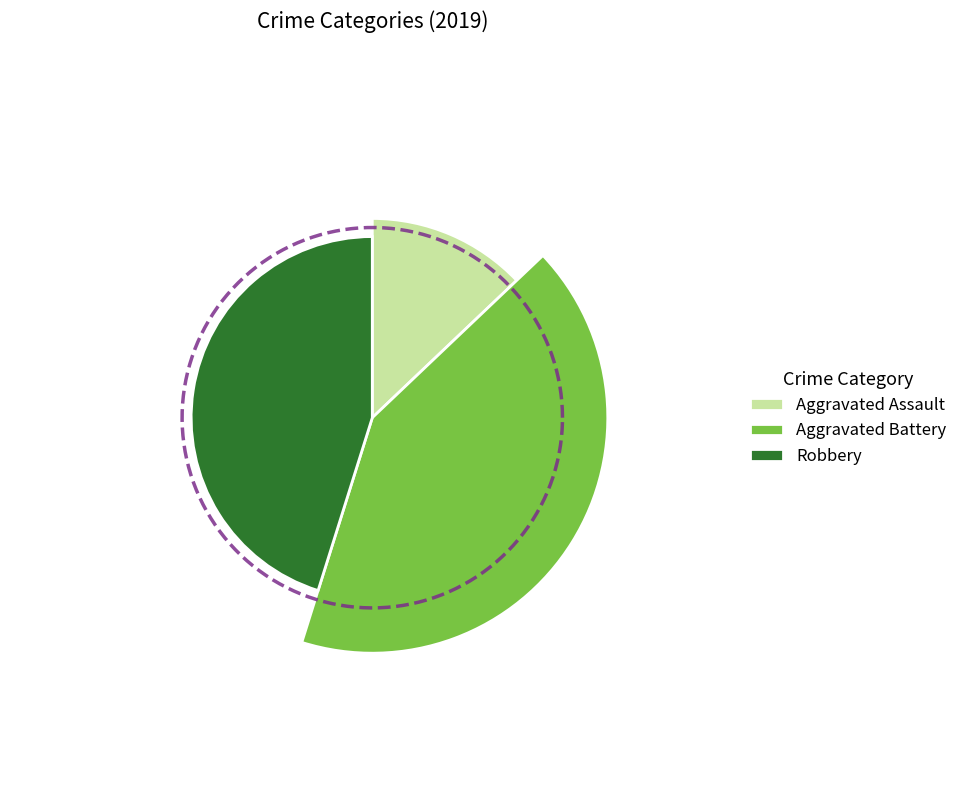

Is the sum of Robbery and Aggravated Assault greater than half?

Yes